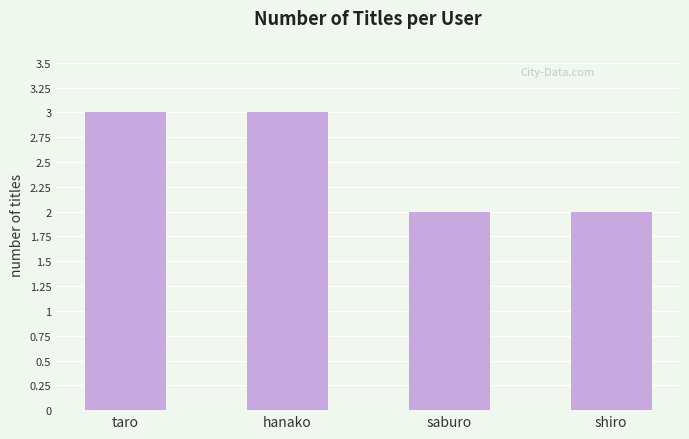

What is the maximum value shown in the chart?

3